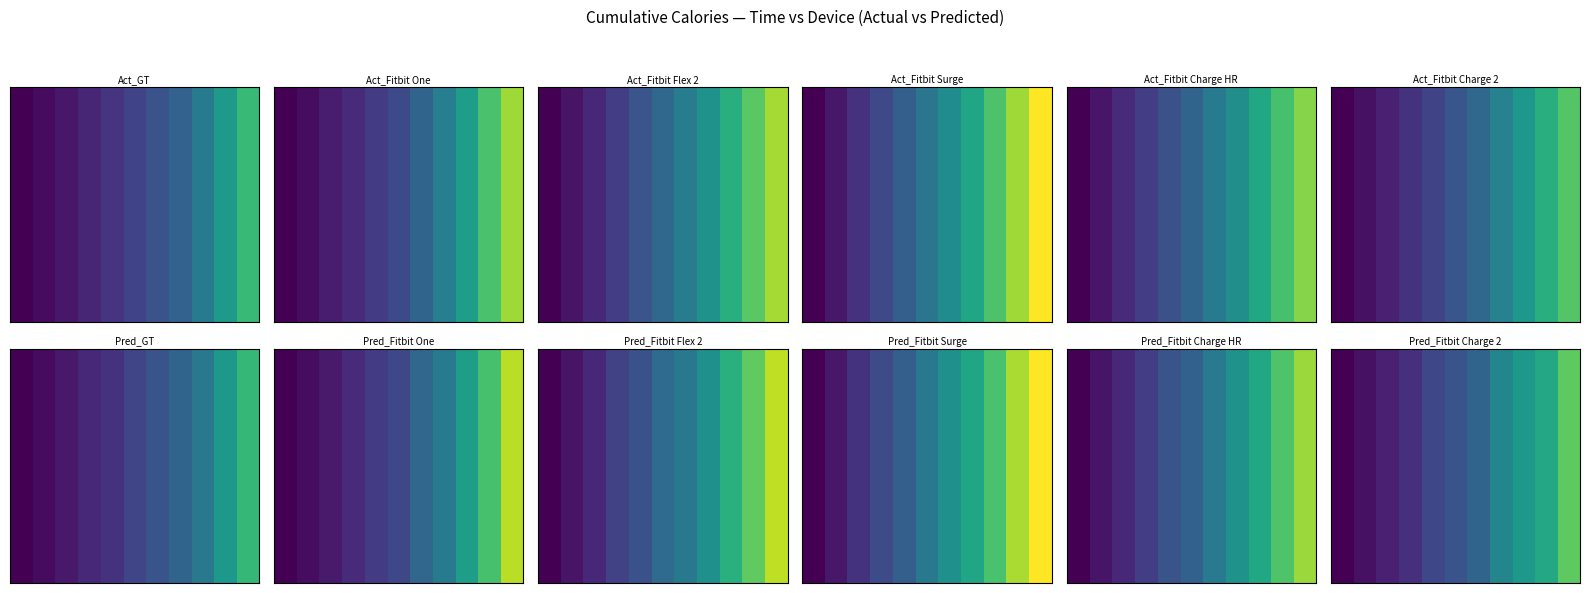

What is the maximum value shown in the chart?

200.9